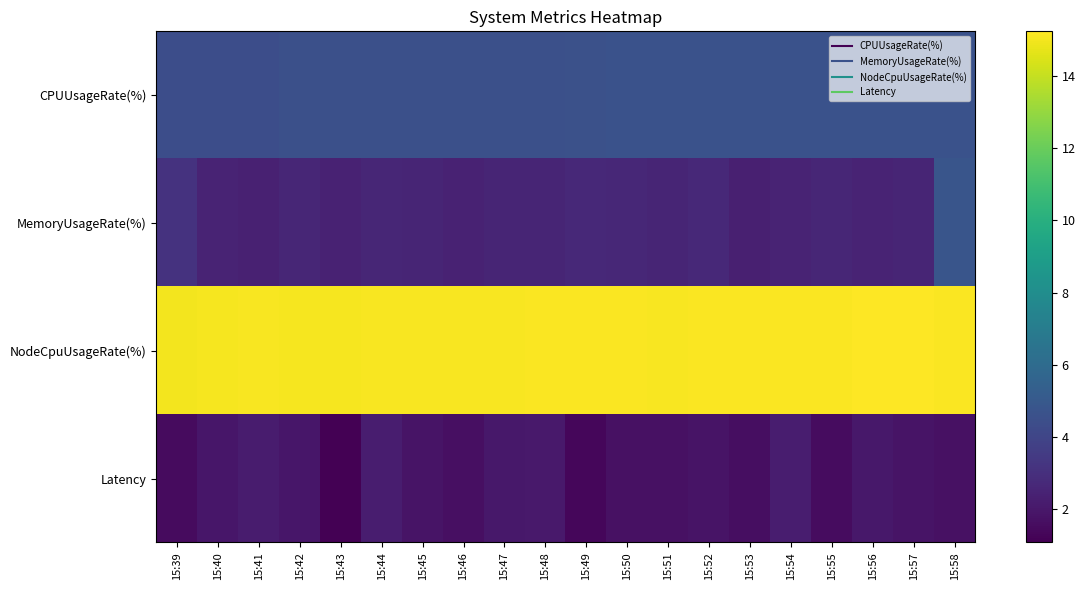

Reading right to left, extract all data points from this chart.

CPUUsageRate(%): 15:58=4.6	15:57=4.6	15:56=4.6	15:55=4.6	15:54=4.6	15:53=4.6	15:52=4.6	15:51=4.6	15:50=4.6	15:49=4.6	15:48=4.5	15:47=4.5	15:46=4.5	15:45=4.5	15:44=4.5	15:43=4.5	15:42=4.5	15:41=4.4	15:40=4.4	15:39=4.4
MemoryUsageRate(%): 15:58=4.8	15:57=2.5	15:56=2.5	15:55=2.6	15:54=2.5	15:53=2.3	15:52=2.7	15:51=2.6	15:50=2.6	15:49=2.7	15:48=2.5	15:47=2.5	15:46=2.5	15:45=2.5	15:44=2.6	15:43=2.4	15:42=2.6	15:41=2.4	15:40=2.5	15:39=3.2
NodeCpuUsageRate(%): 15:58=15.2	15:57=15.2	15:56=15.2	15:55=15.2	15:54=15.1	15:53=15.2	15:52=15.2	15:51=15.1	15:50=15.2	15:49=15.2	15:48=15.1	15:47=15.1	15:46=15.1	15:45=15.1	15:44=15.1	15:43=15.1	15:42=15.1	15:41=15.1	15:40=15.1	15:39=15.0
Latency: 15:58=1.7	15:57=1.8	15:56=2.0	15:55=1.5	15:54=2.2	15:53=1.6	15:52=1.8	15:51=1.7	15:50=1.7	15:49=1.3	15:48=2.1	15:47=2.0	15:46=1.6	15:45=1.8	15:44=2.2	15:43=1.1	15:42=2.0	15:41=2.1	15:40=2.0	15:39=1.5